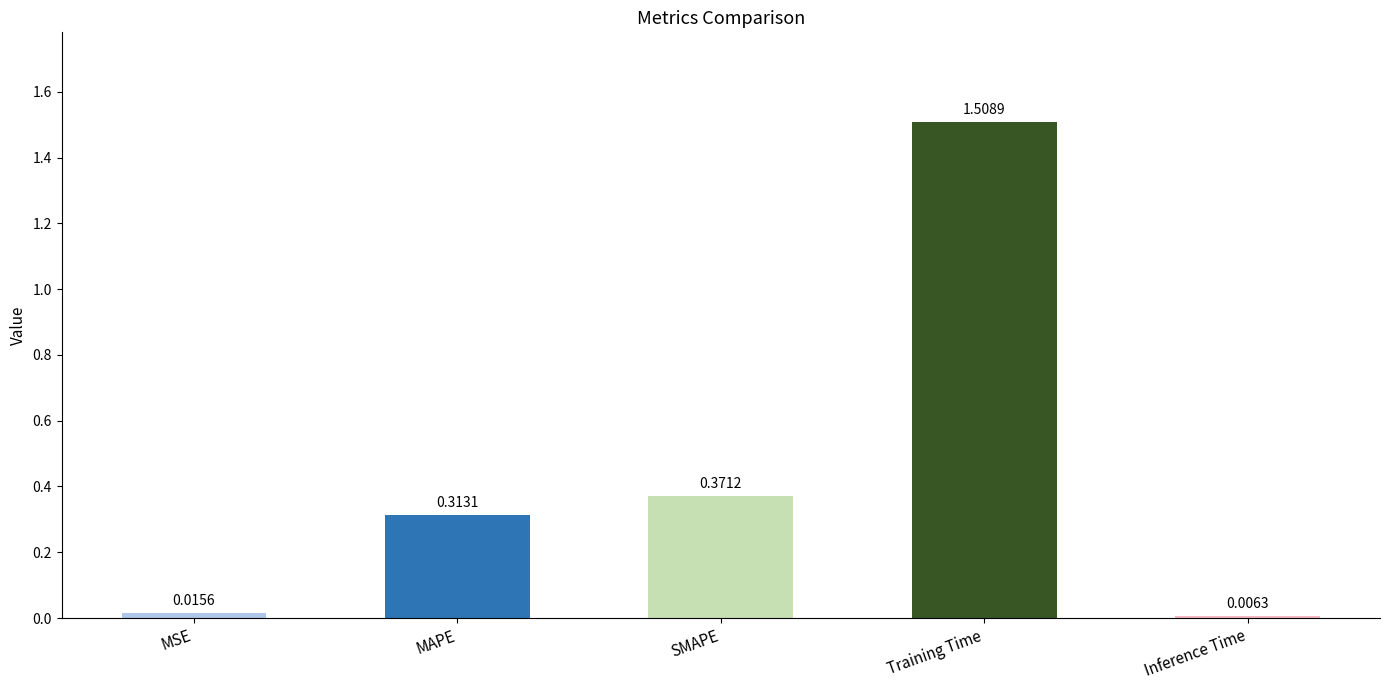

List the labels in order of value, largest first.

Training Time, SMAPE, MAPE, MSE, Inference Time